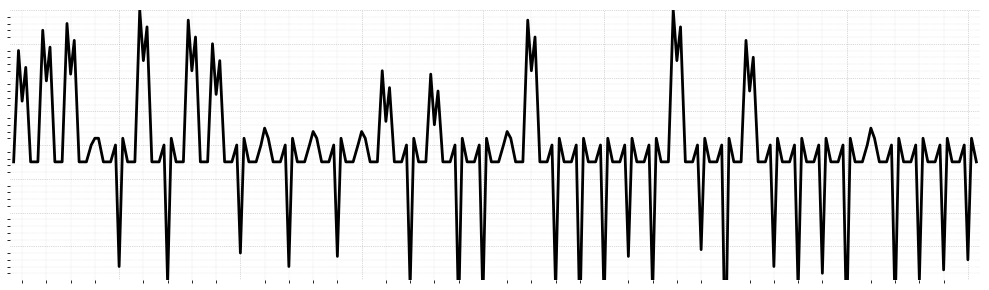

What is the value of the 18th point from the left?

71